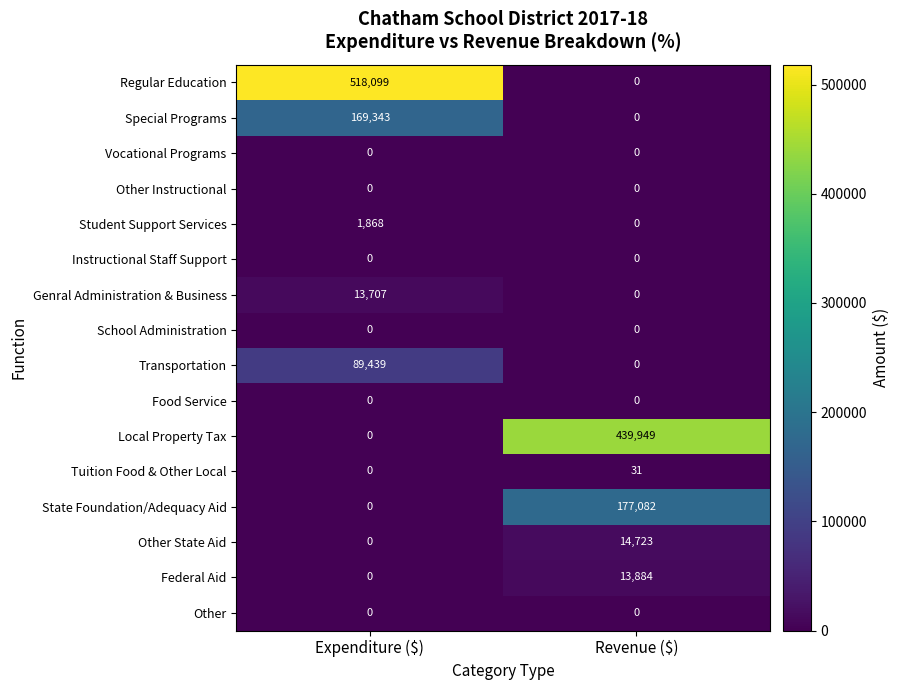

Count the number of categories in the chart.

2